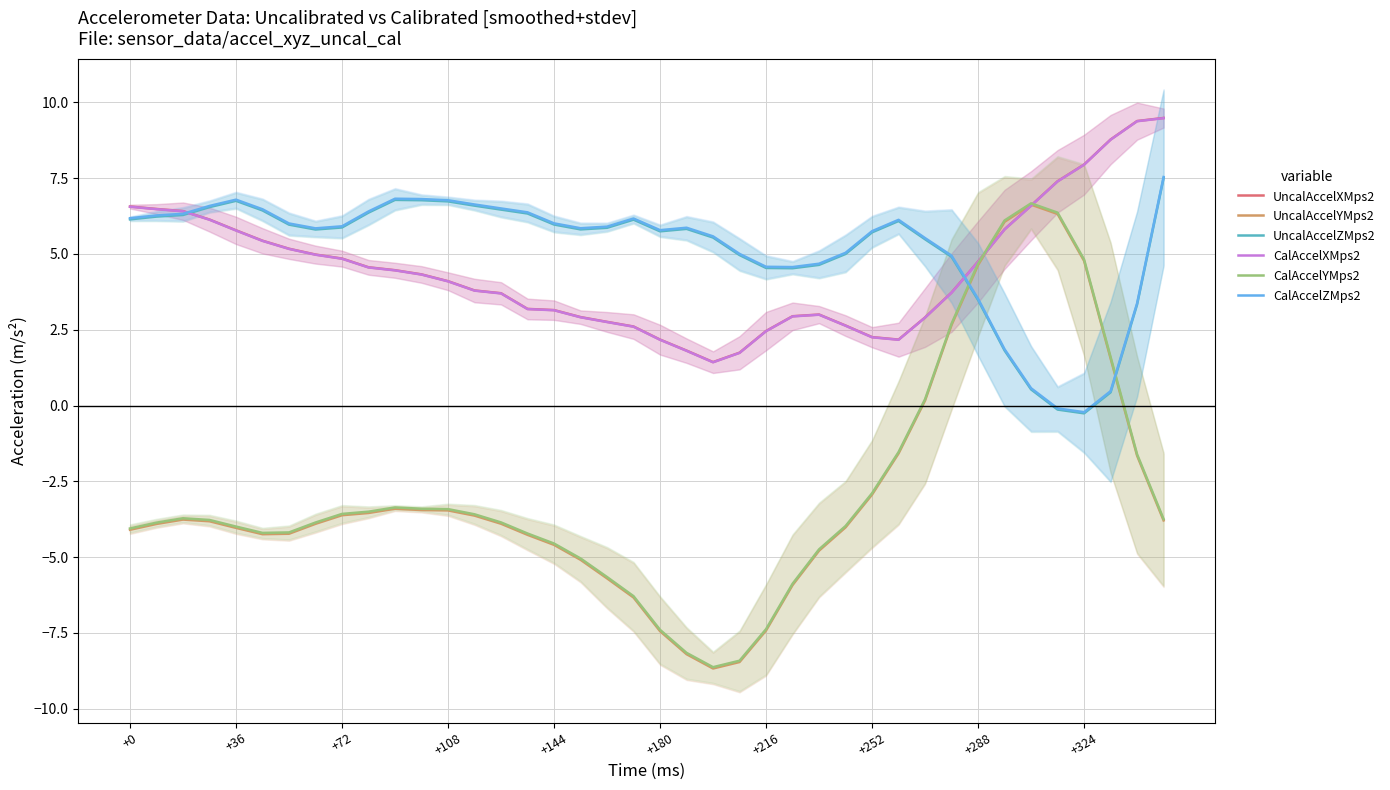

True or false: CalAccelZMps2 has a value of 1.4 at +144.

False